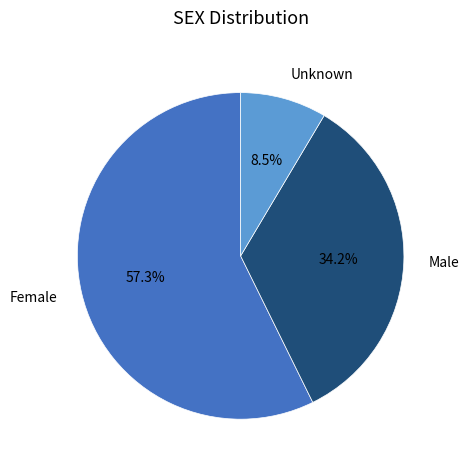

Which slice is the largest?

Female